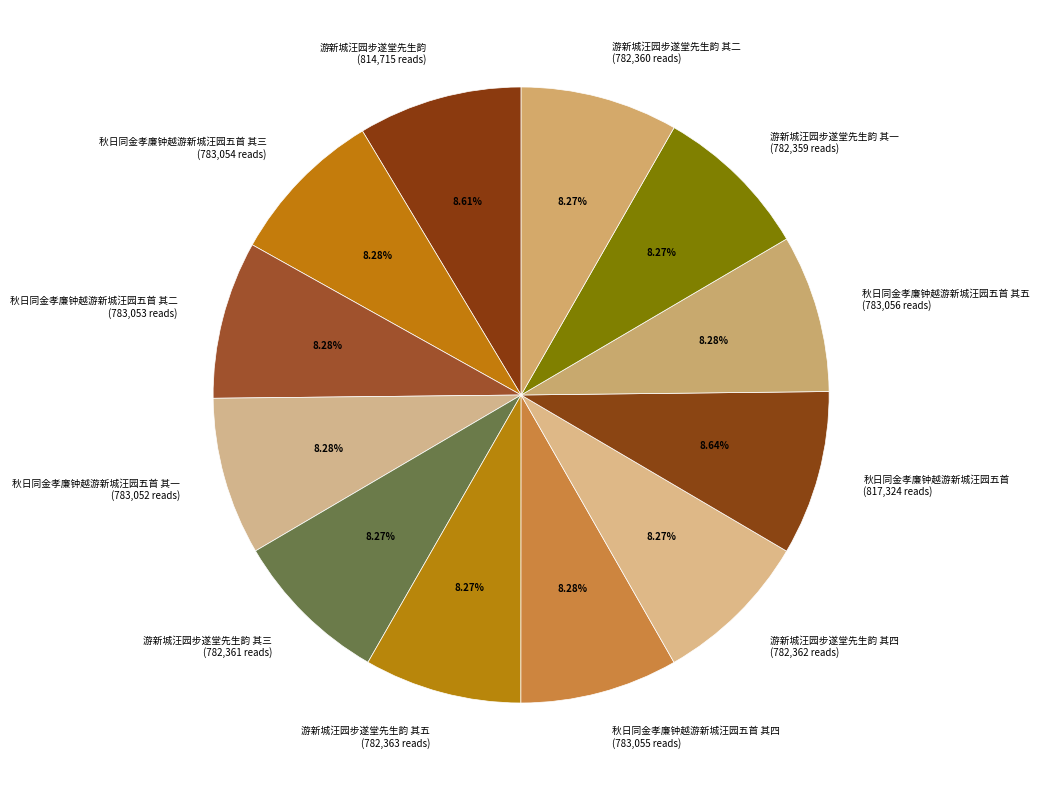

Is there a majority slice in this chart?

No